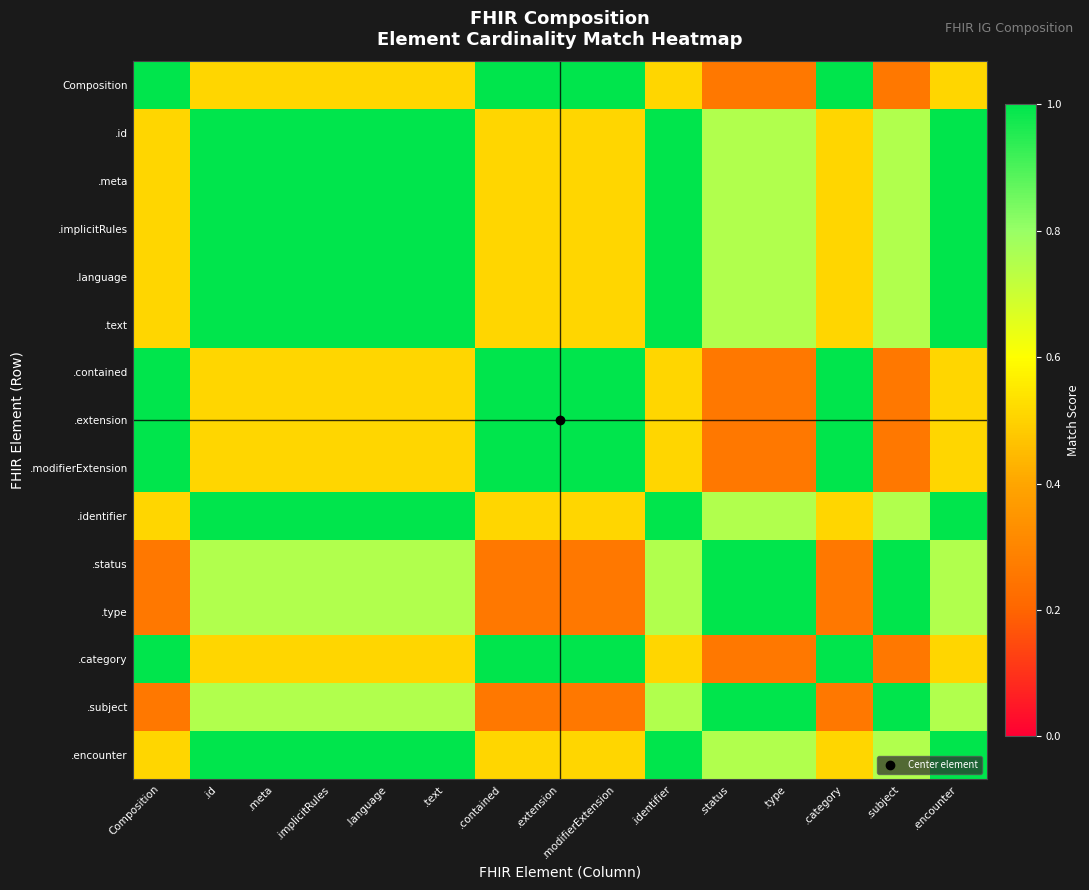

What is the smallest value displayed?

0.3